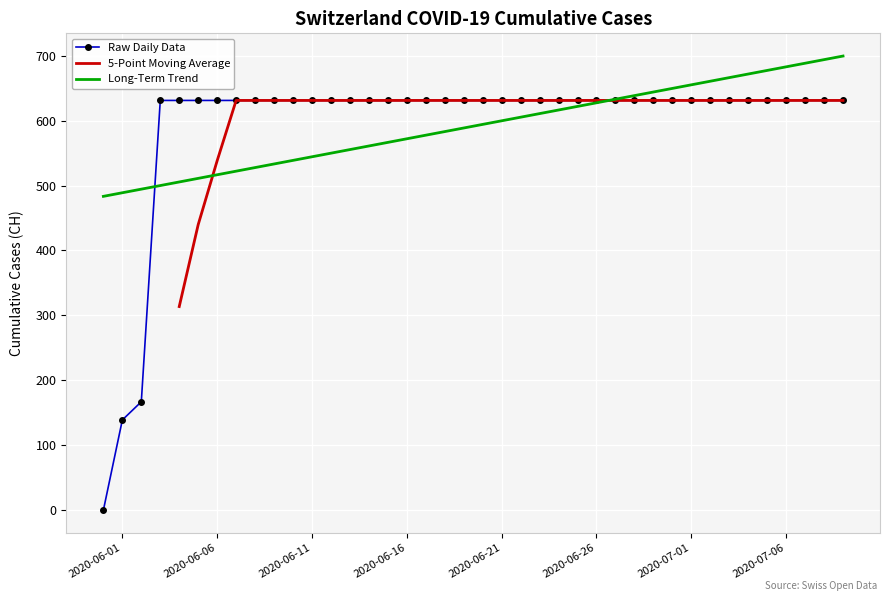

Reading right to left, list all the values displayed in this chart.

2020-07-09=631	2020-07-08=631	2020-07-07=631	2020-07-06=631	2020-07-05=631	2020-07-04=631	2020-07-03=631	2020-07-02=631	2020-07-01=631	2020-06-30=631	2020-06-29=631	2020-06-28=631	2020-06-27=631	2020-06-26=631	2020-06-25=631	2020-06-24=631	2020-06-23=631	2020-06-22=631	2020-06-21=631	2020-06-20=631	2020-06-19=631	2020-06-18=631	2020-06-17=631	2020-06-16=631	2020-06-15=631	2020-06-14=631	2020-06-13=631	2020-06-12=631	2020-06-11=631	2020-06-10=631	2020-06-09=631	2020-06-08=631	2020-06-07=631	2020-06-06=631	2020-06-05=631	2020-06-04=631	2020-06-03=631	2020-06-02=167	2020-06-01=139	2020-05-31=0